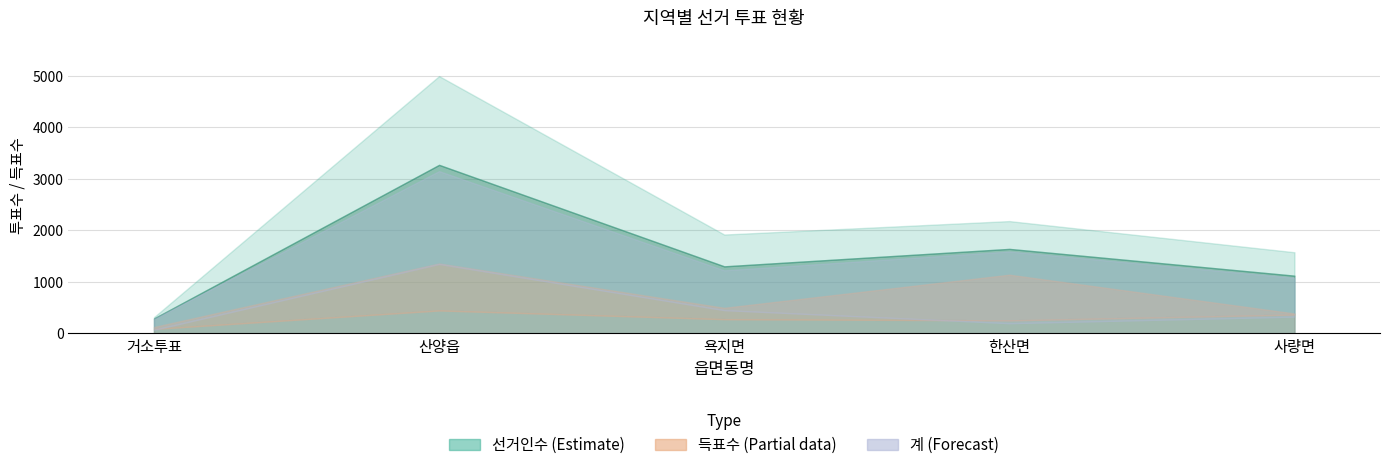

At which category is the sum across all series the highest?

산양읍